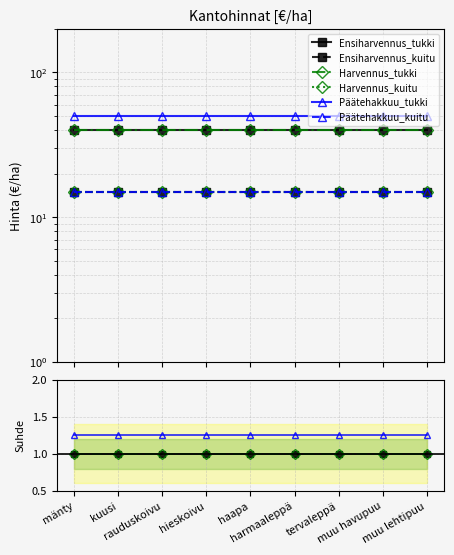

Which category has the lowest value across all series?

mänty